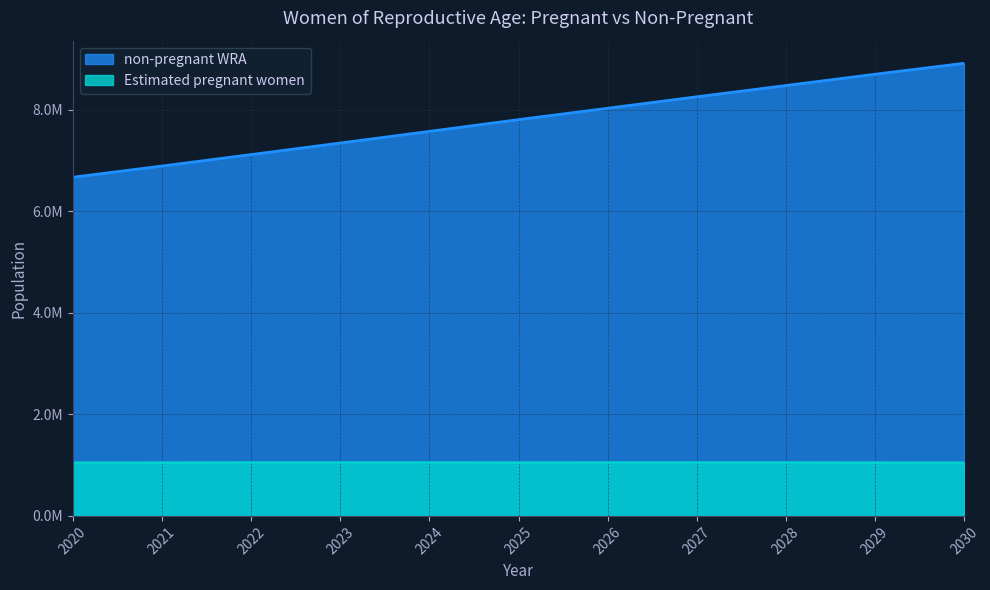

True or false: non-pregnant WRA and Estimated pregnant women intersect in this chart.

False